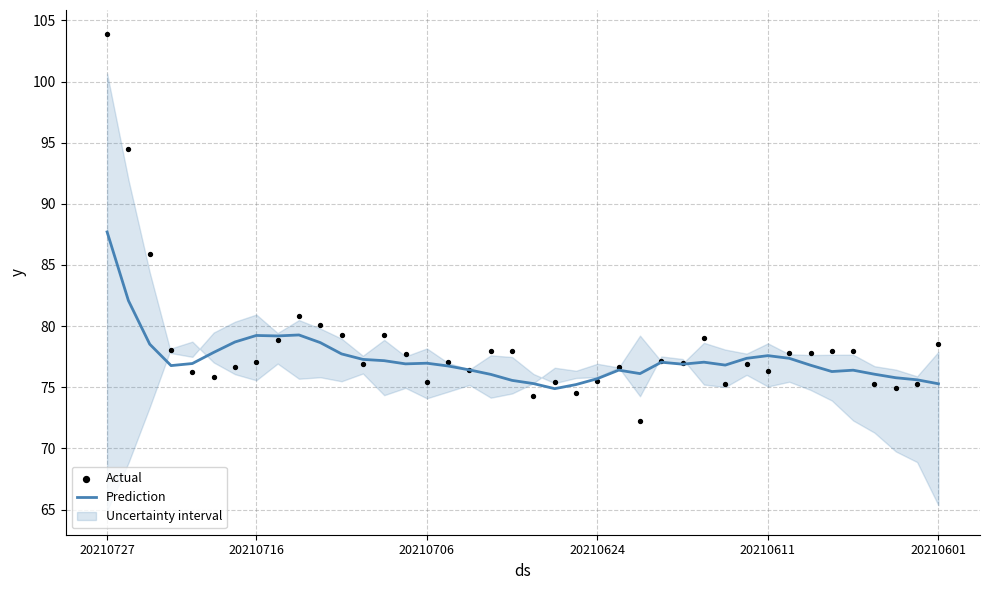

The Prediction series shows 75.7 at 20210624. True or false?

True